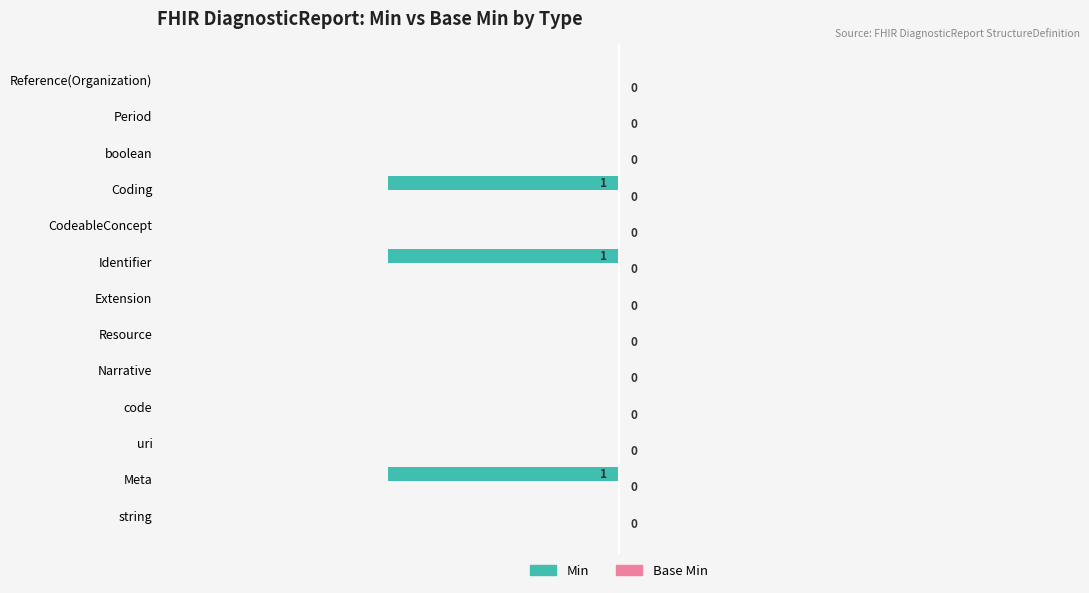

What is the sum of all values?

-3